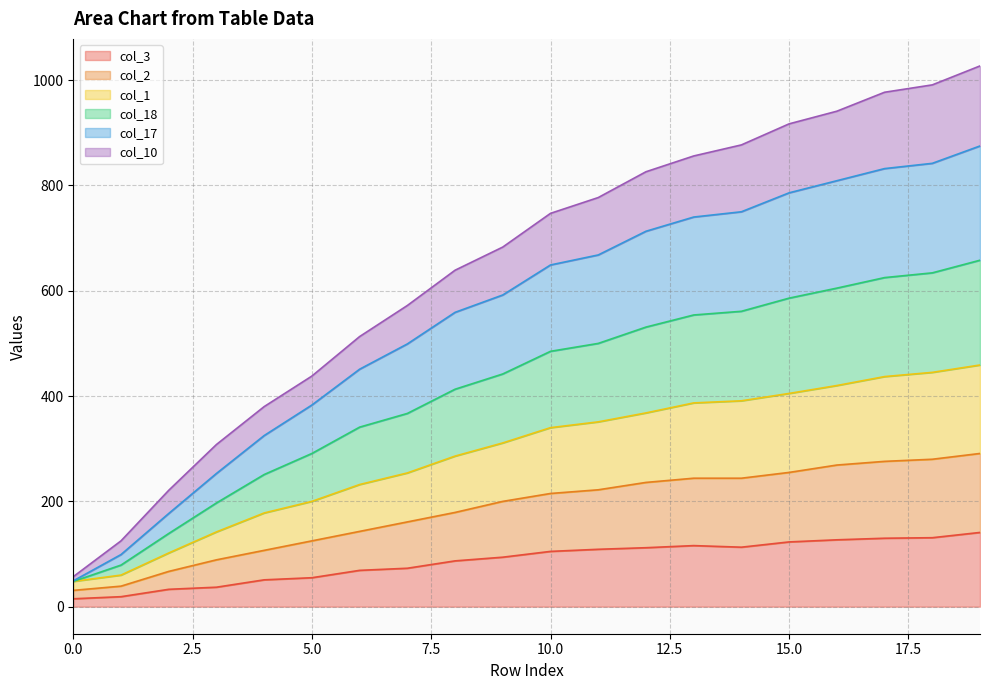

True or false: col_18 has more than 2 interior local peaks.

False